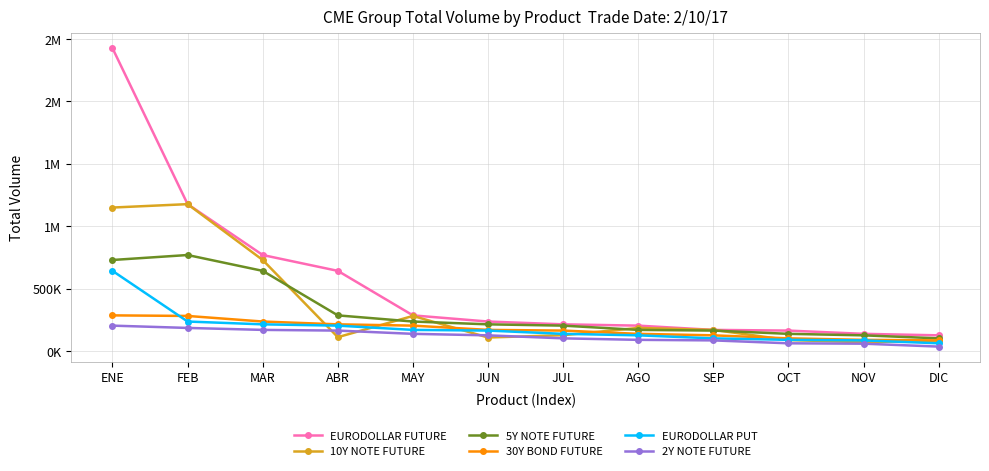

What is the minimum value for EURODOLLAR PUT?

61633